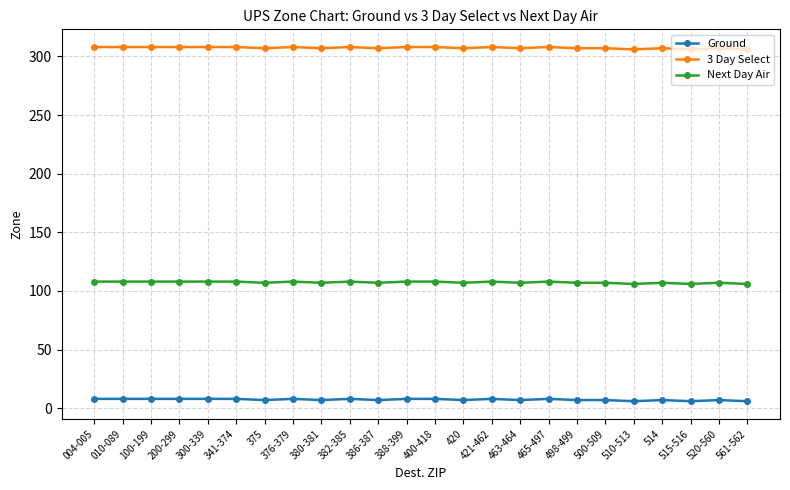

At 561-562, list the series in order from largest to smallest.

3 Day Select, Next Day Air, Ground